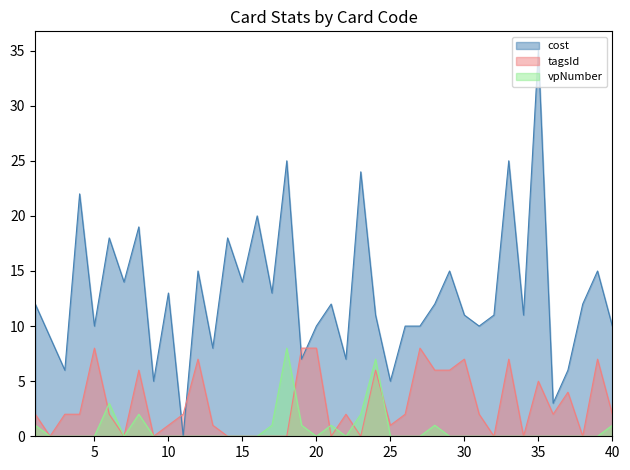

What is the spread (max minus min) of values at 19?

7